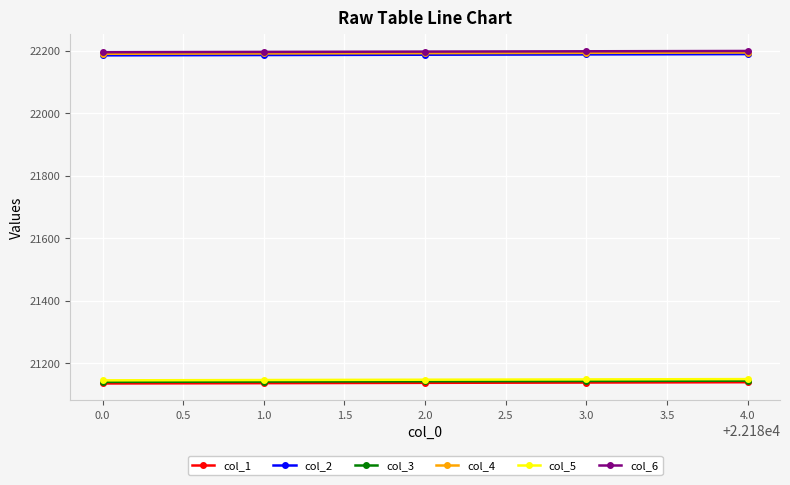

What is the value of the col_3 point at the 2nd from the left?

21141